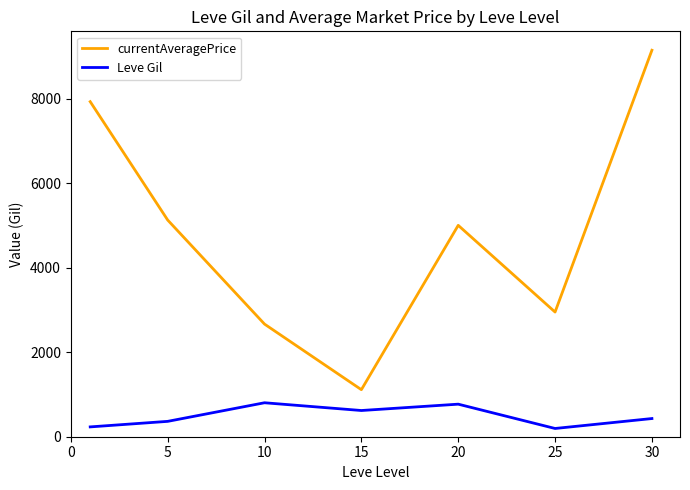

Rank the series by their average value, from highest to lowest.

currentAveragePrice, Leve Gil